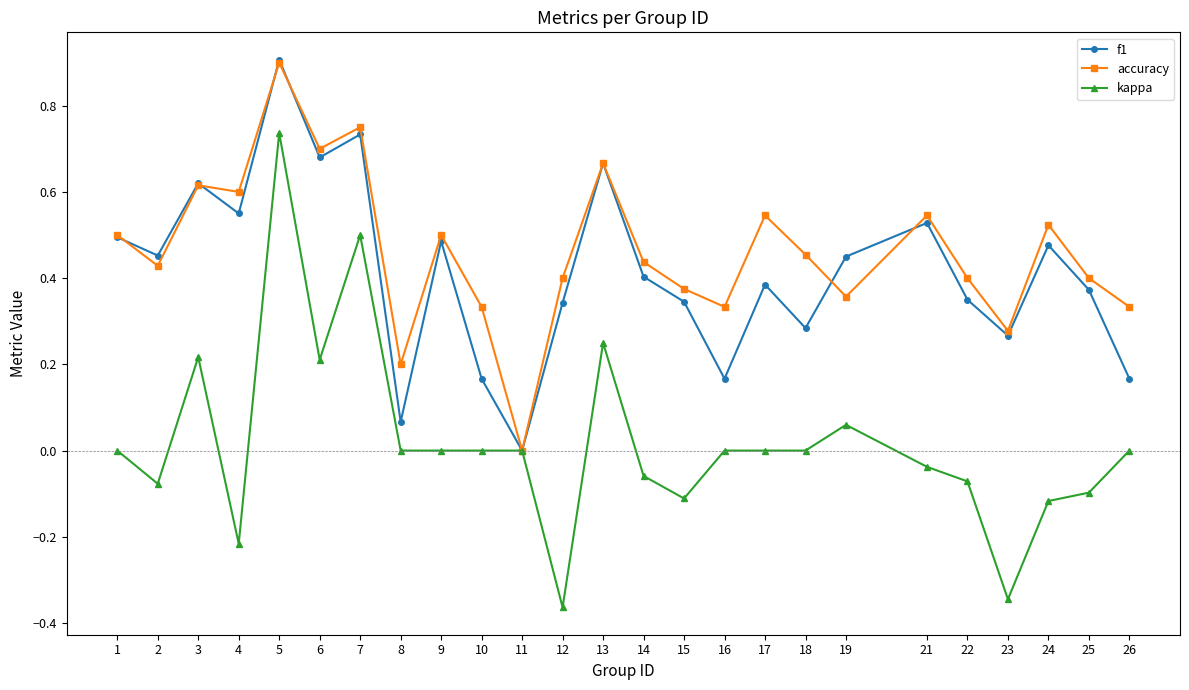

At 10, list the series in order from smallest to largest.

kappa, f1, accuracy